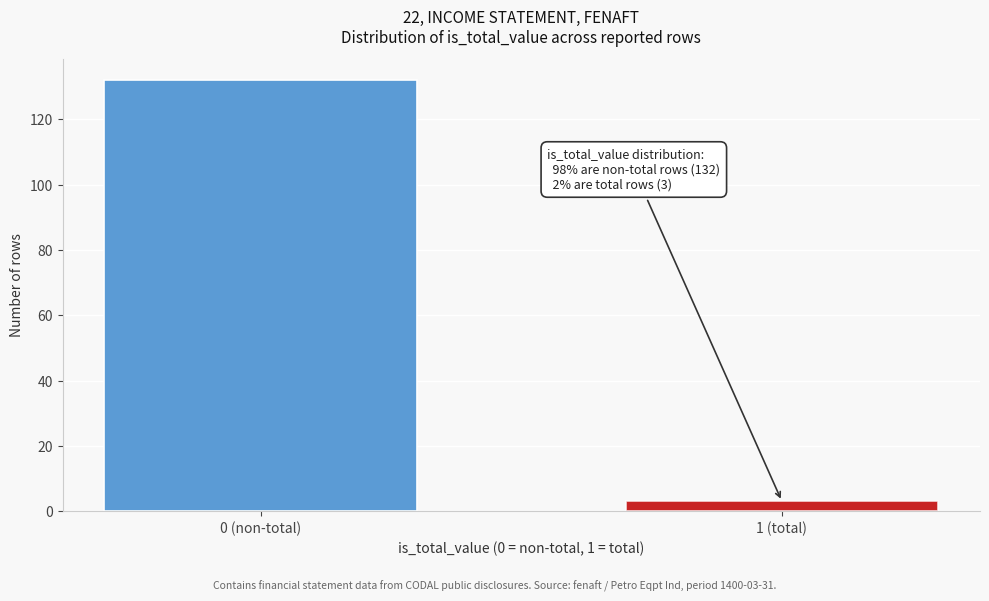

Reading left to right, transcribe all the data shown in this chart.

0 (non-total)=132	1 (total)=3